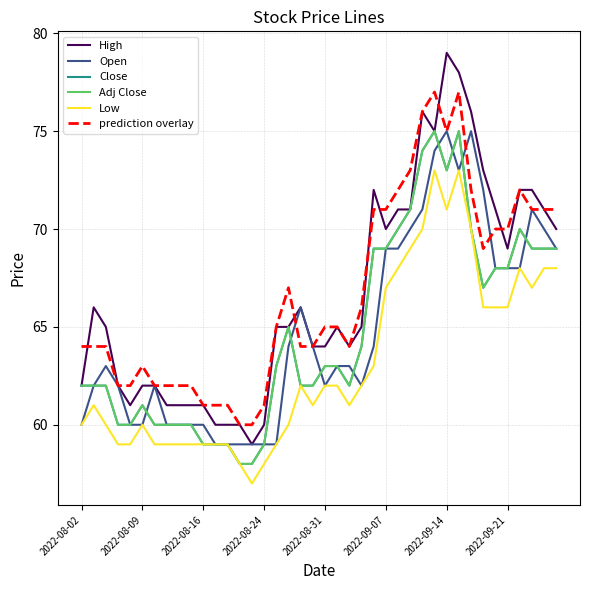

What is the maximum value shown in the chart?

79